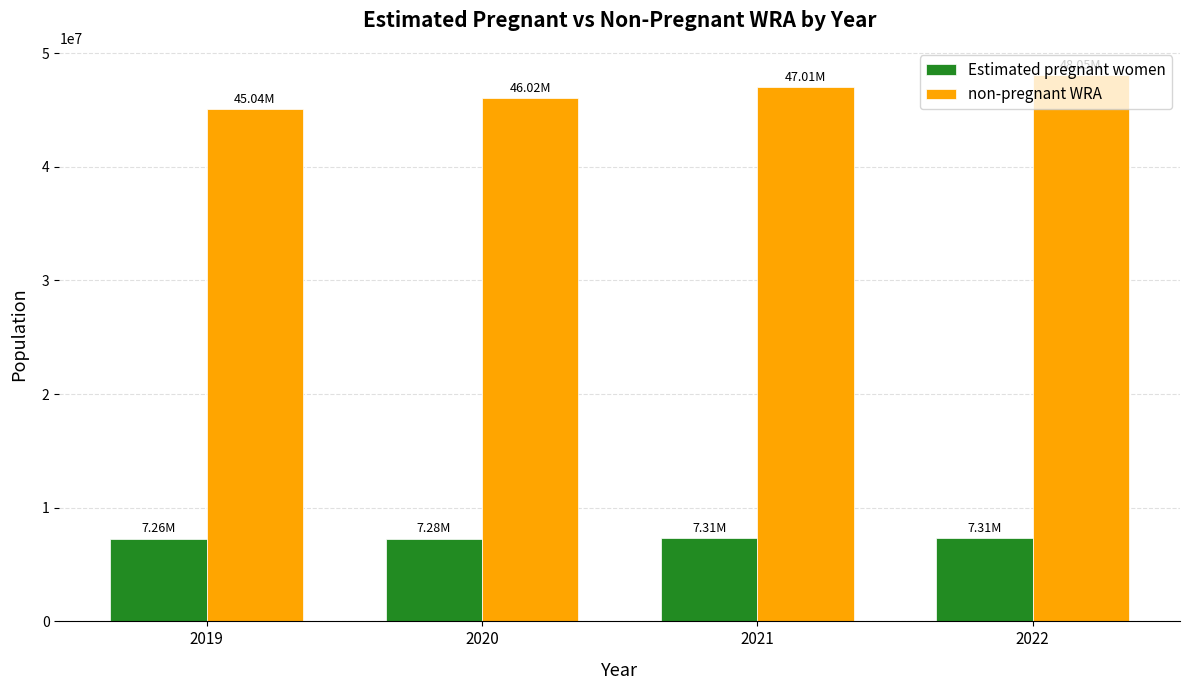

List the series in order of their overall mean, highest first.

non-pregnant WRA, Estimated pregnant women